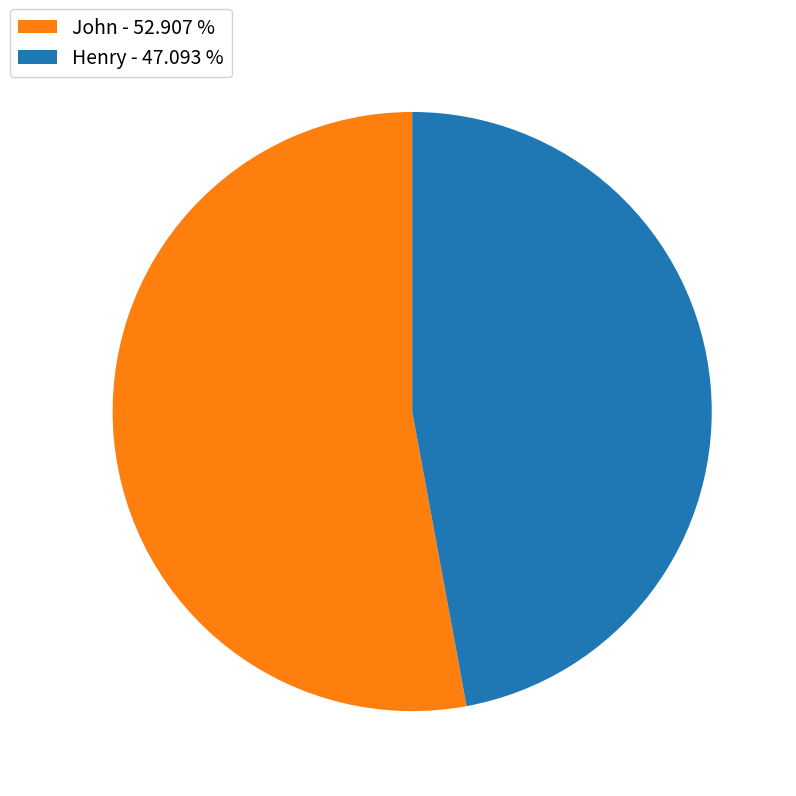

Does John - 52.907 % represent more than half of the total?

Yes